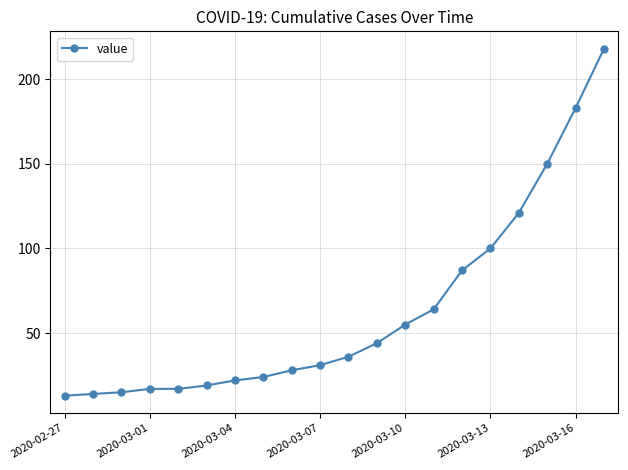

What is the average value?

63